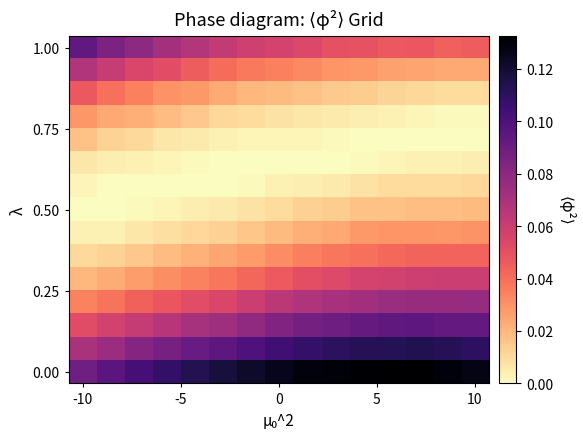

At which category does the chart reach its minimum across all series?

-10